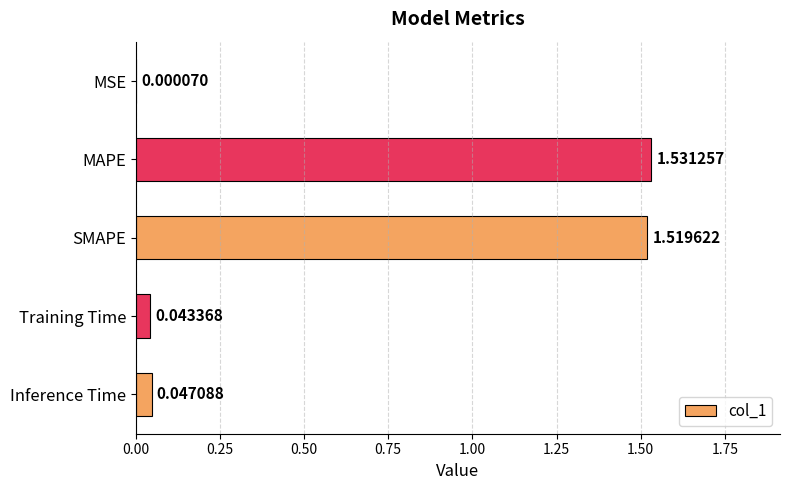

What is the sum of all values?

3.1